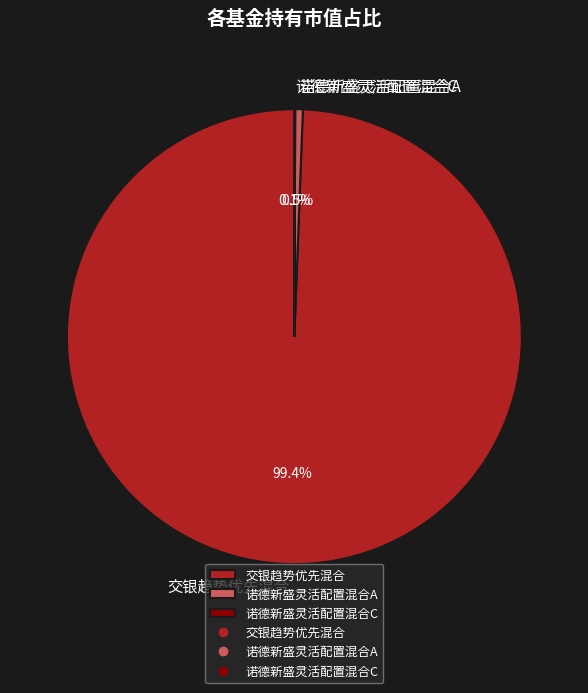

To the nearest percent, what is the average slice percentage?

33%